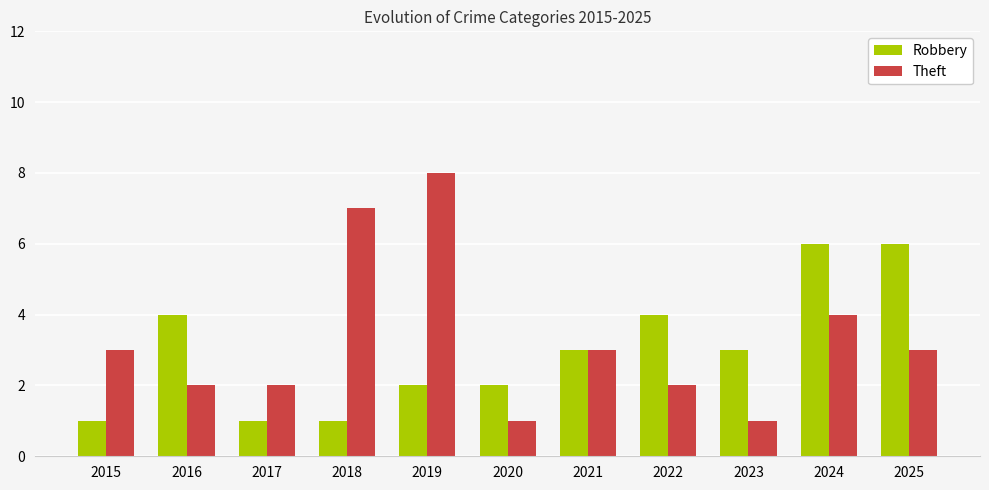

How many groups of bars are there?

11